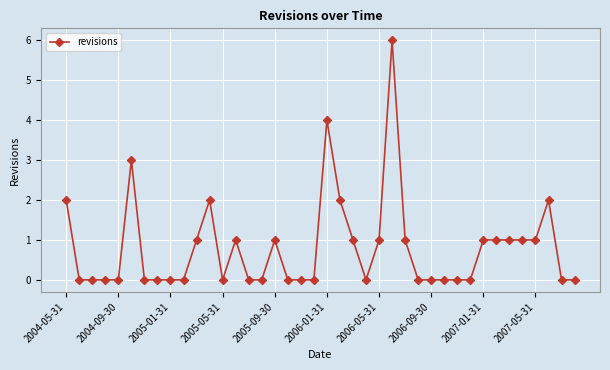

What is the difference between the second highest and second lowest values?

4